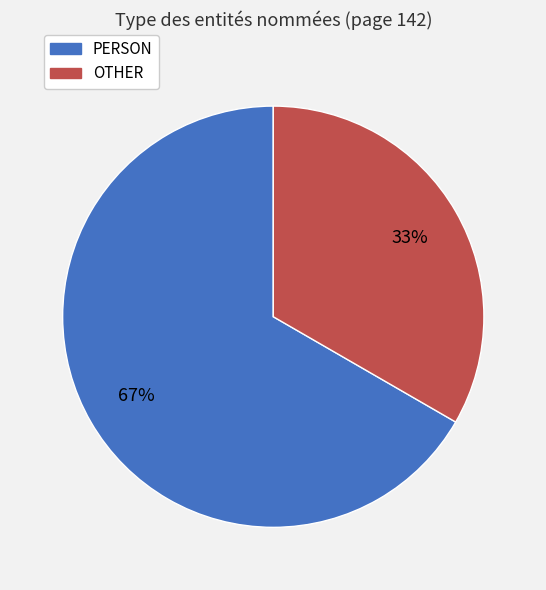

Is there a majority slice in this chart?

Yes